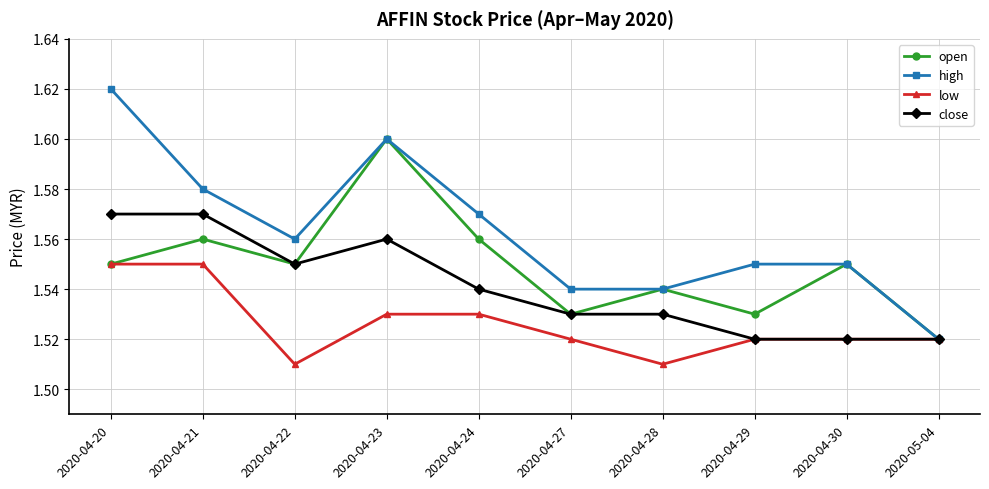

List the series in order of their peak value, lowest first.

low, close, open, high